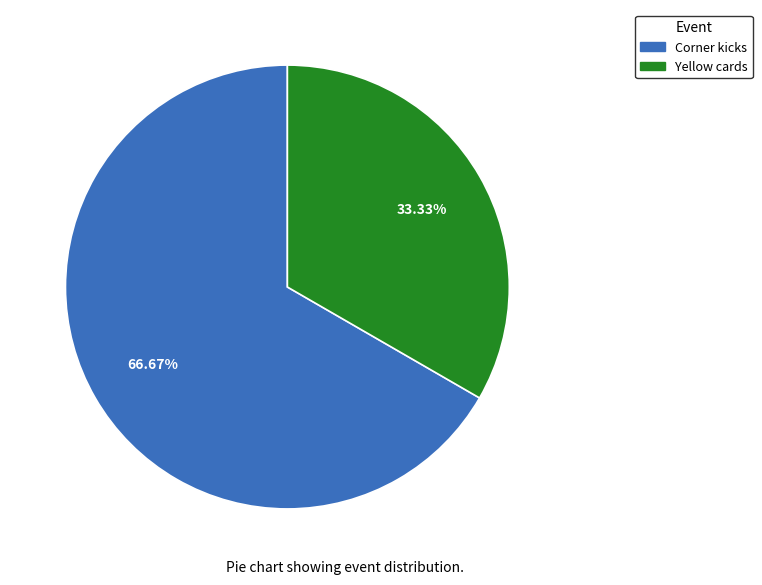

What percentage is NOT represented by Yellow cards?

66.7%